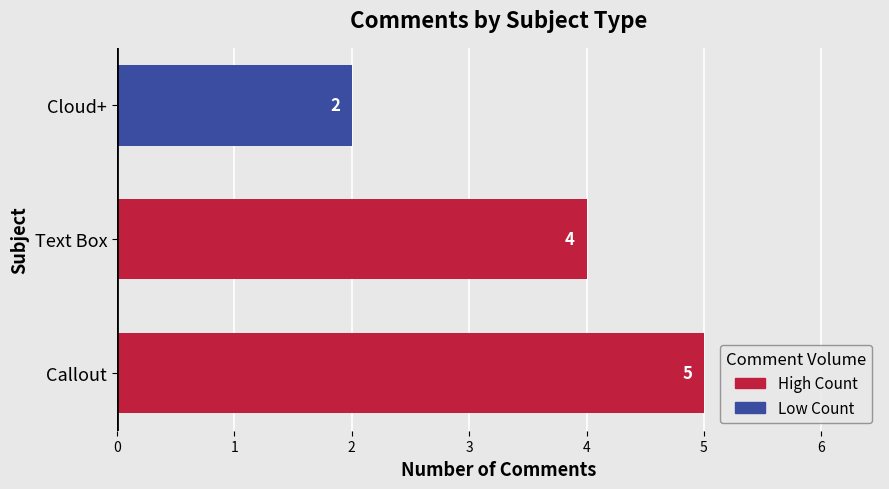

Rank the categories by value from highest to lowest.

Callout, Text Box, Cloud+